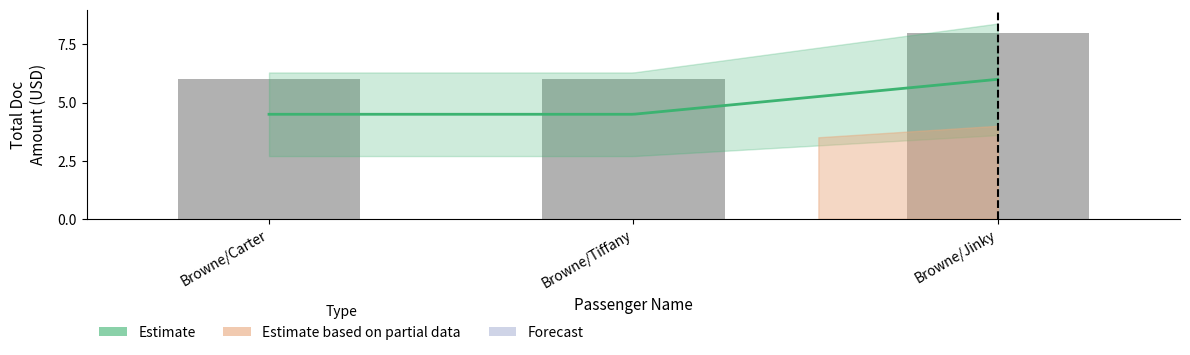

What position from the right is Browne/Jinky?

1